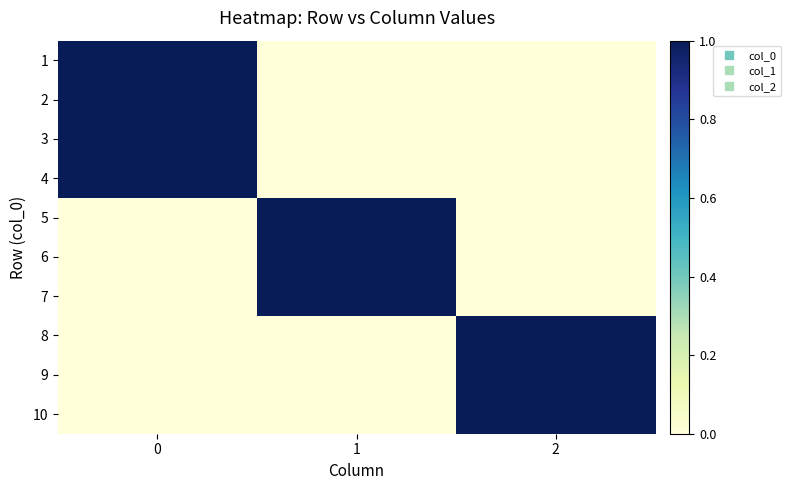

What is the difference between the highest and lowest values at 1?

1